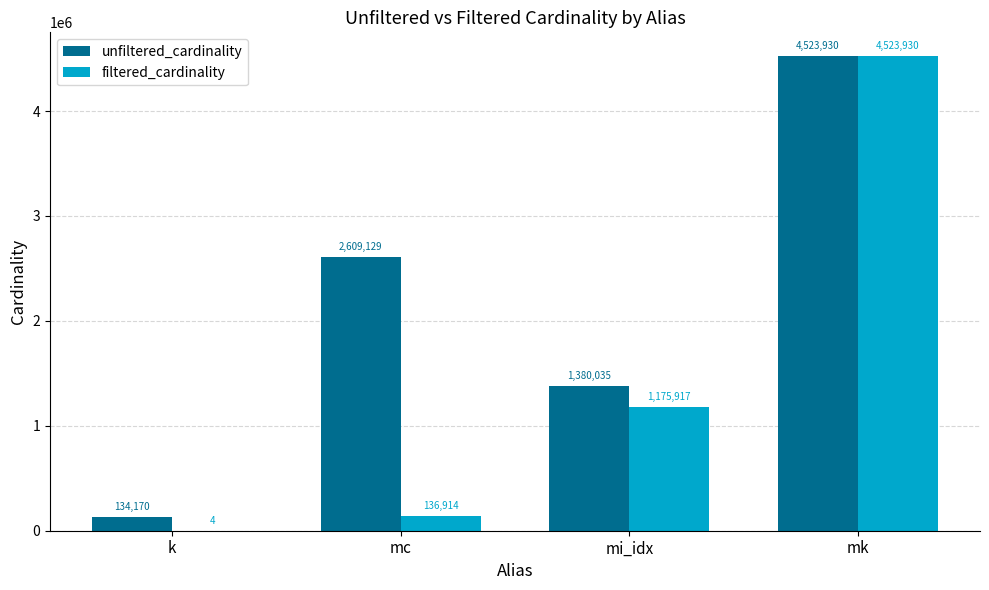

Is it true that filtered_cardinality equals 136914 at mc?

True